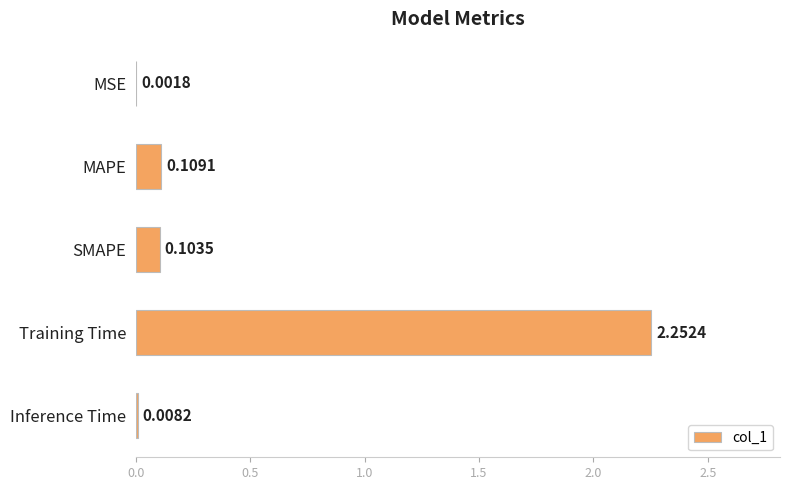

Are the bars horizontal?

Yes